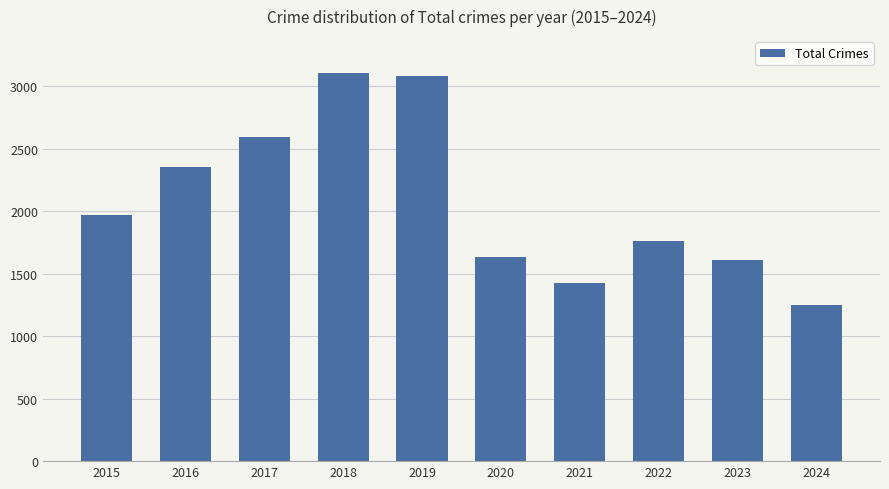

What is the average value?

2077